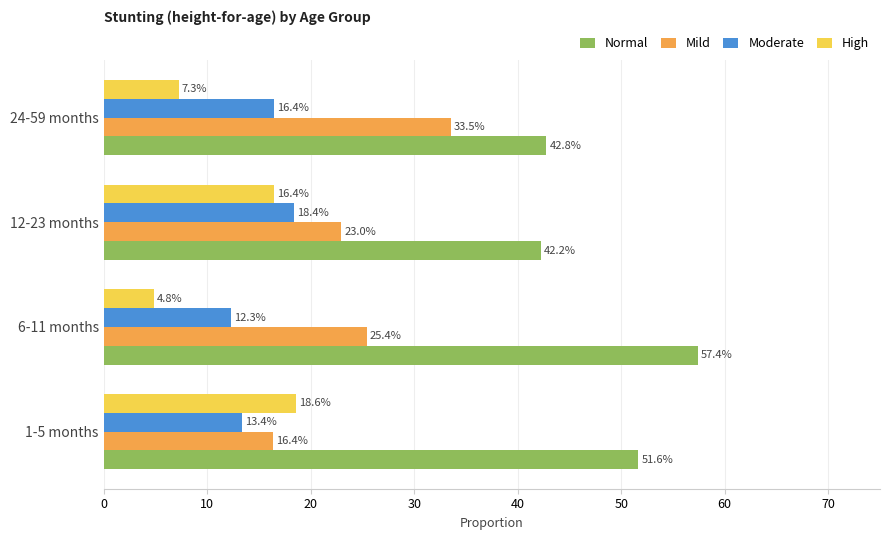

What is the sum of all Moderate values?

60.5